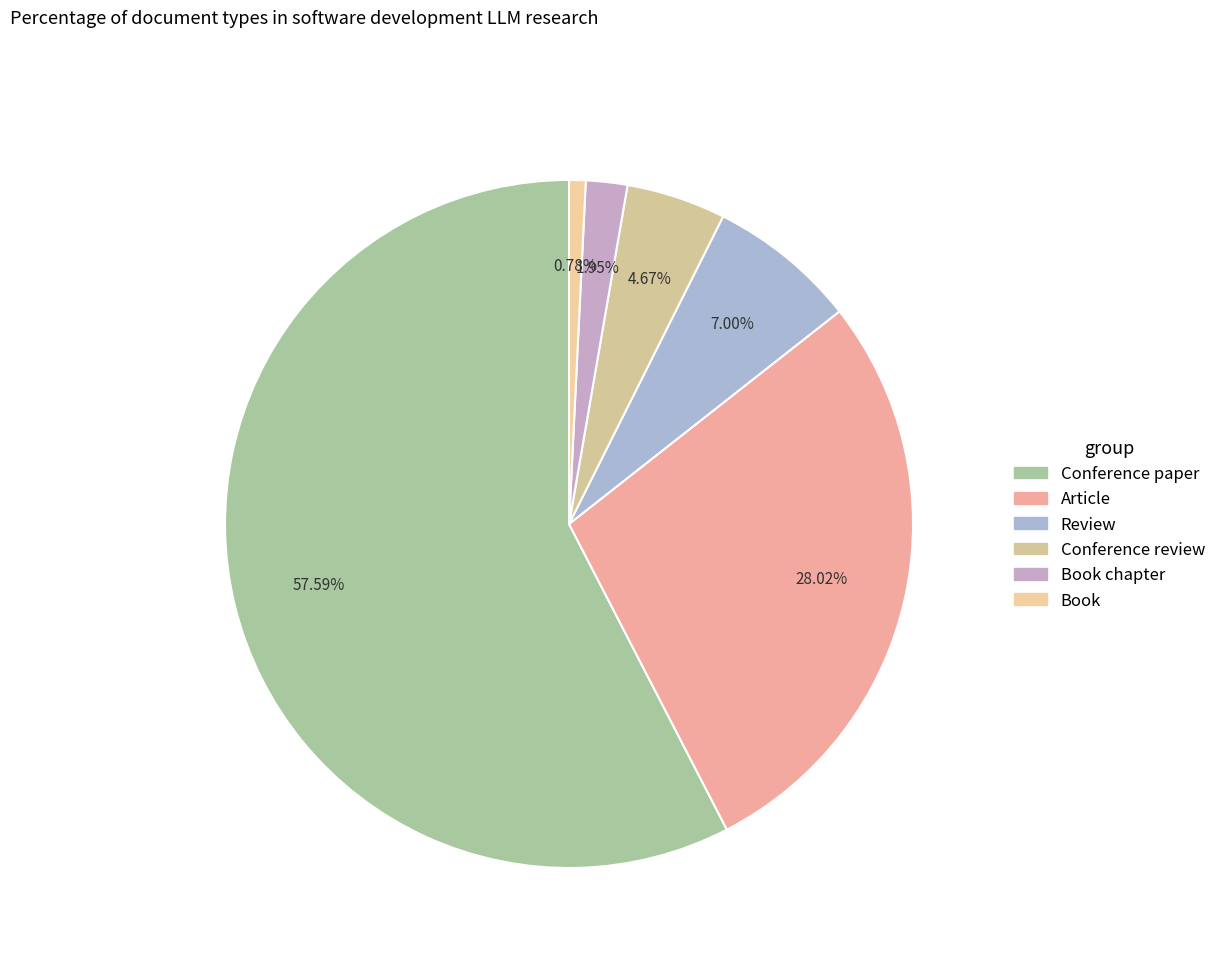

Rank the categories by value from lowest to highest.

Book, Book chapter, Conference review, Review, Article, Conference paper